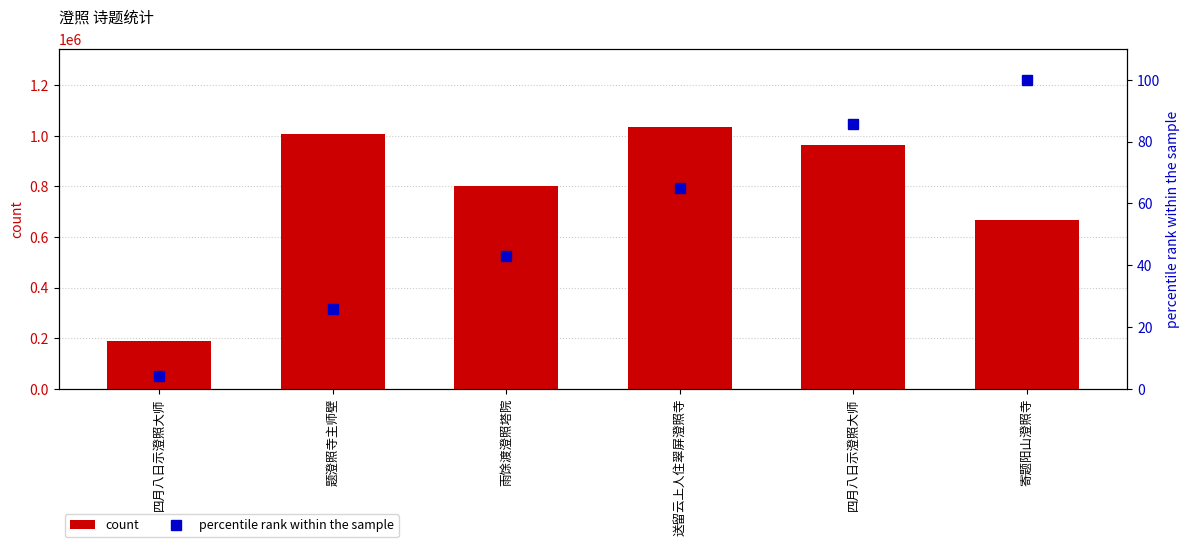

Between 四月八日示澄照大师 and 雨馀渡澄照塔院, which is larger?

四月八日示澄照大师